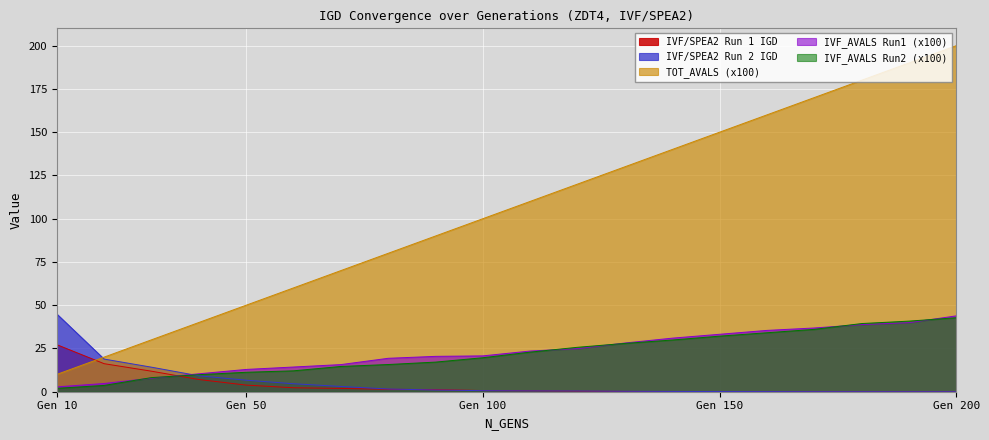

Between 20 and 140, which series saw the biggest shift?

TOT_AVALS (x100)